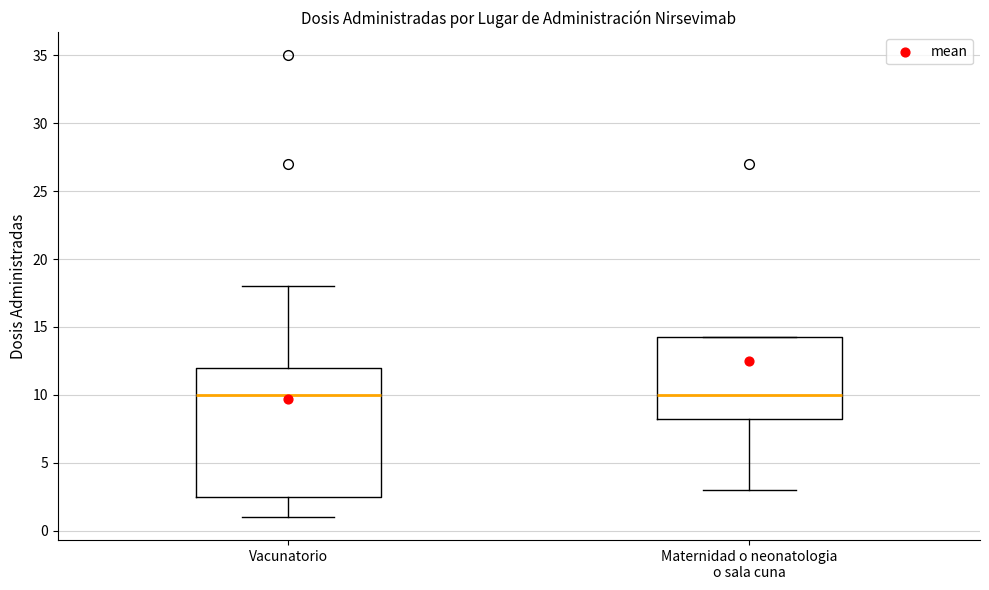

Reading left to right, transcribe this box plot: for each box, give where its median line is, the range the box spans, and where its two whiskers end, as read against the y-axis. The values are not printed on the chart, so give them approximately, as read against the axis.

Vacunatorio: median 10.0, box 2.5 to 12.0, whiskers 1.0 to 18.0
Maternidad o neonatologia o sala cuna: median 10.0, box 8.5 to 14.5, whiskers 3.0 to 14.5